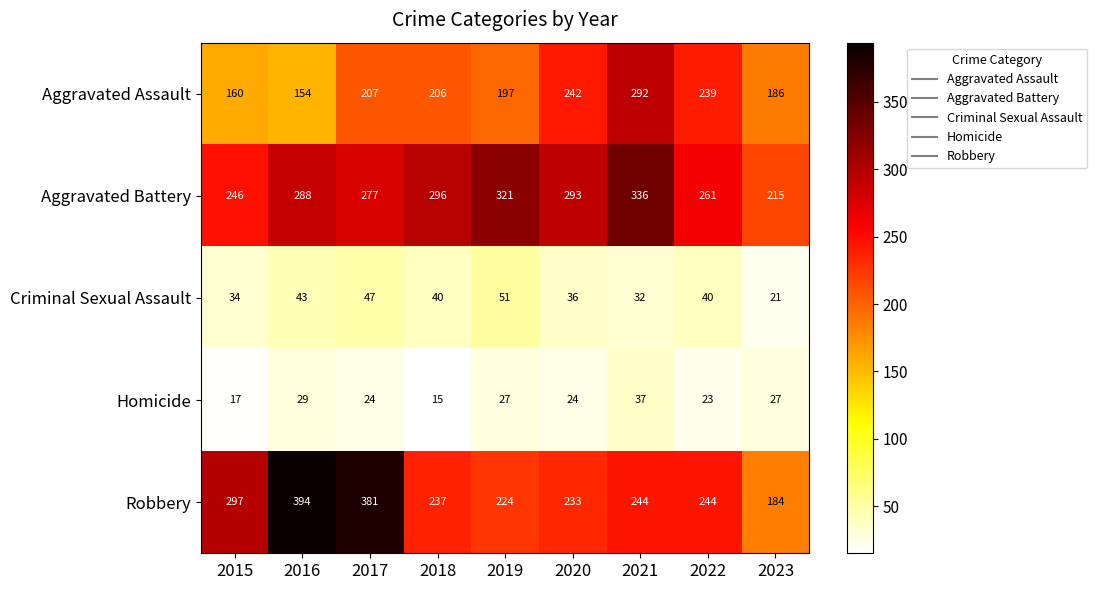

Which series has the largest total across all categories?

Aggravated Battery